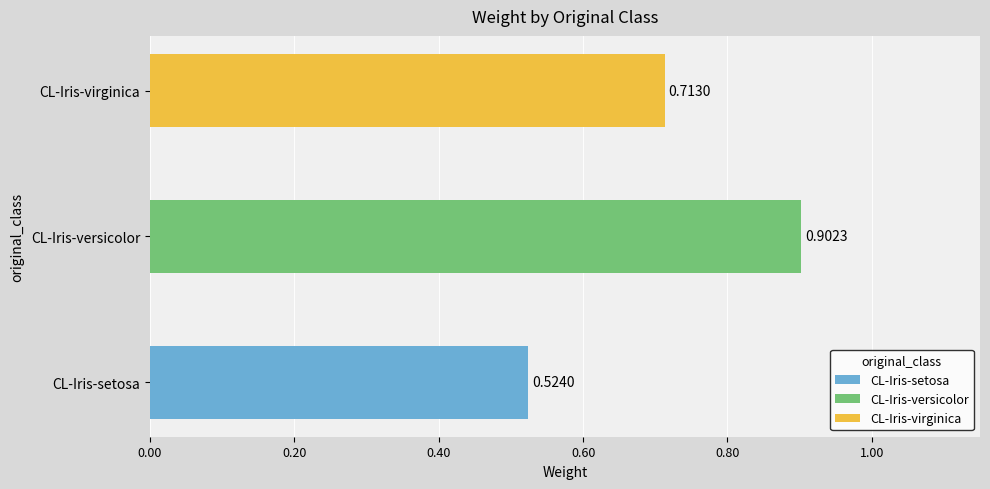

What position from the left is CL-Iris-versicolor?

2